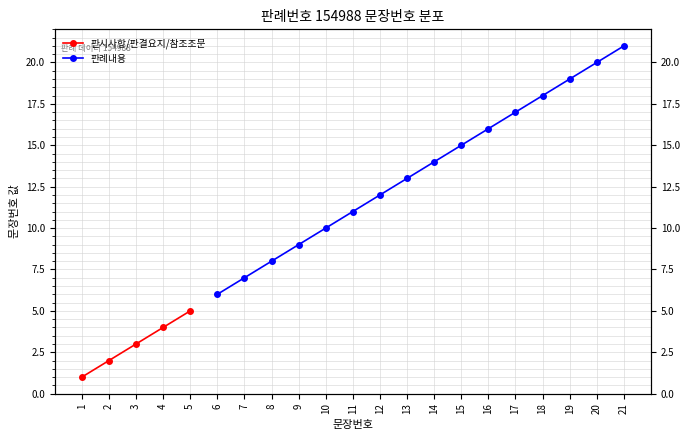

True or false: 판시사항/판결요지/참조조문 and 판례내용 intersect in this chart.

False